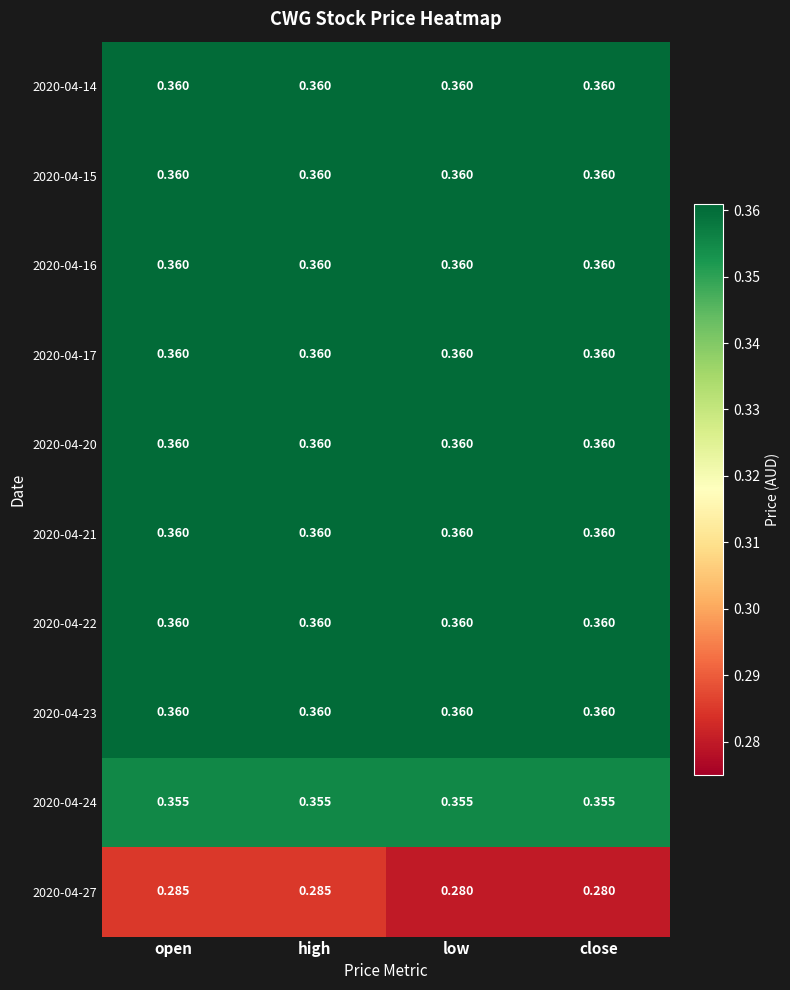

Is the value of 2020-04-21 at close greater than the value of 2020-04-24 at low?

Yes